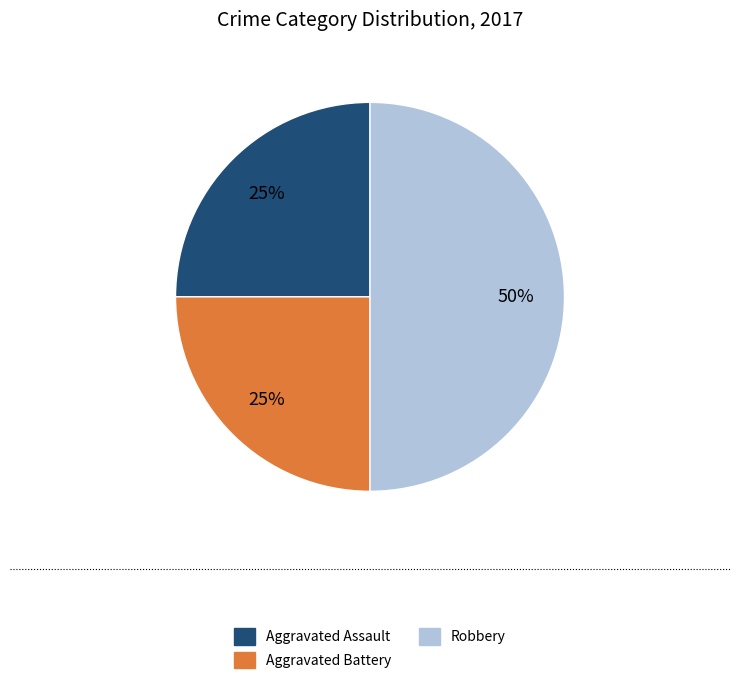

Does Aggravated Battery account for over 50% of the chart?

No